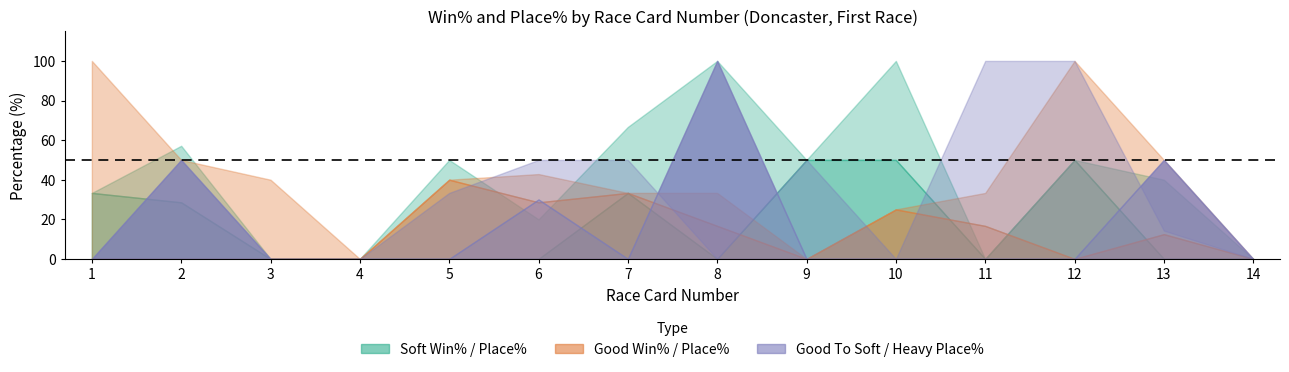

What is the sum of all Heavy Place% values?

230.0